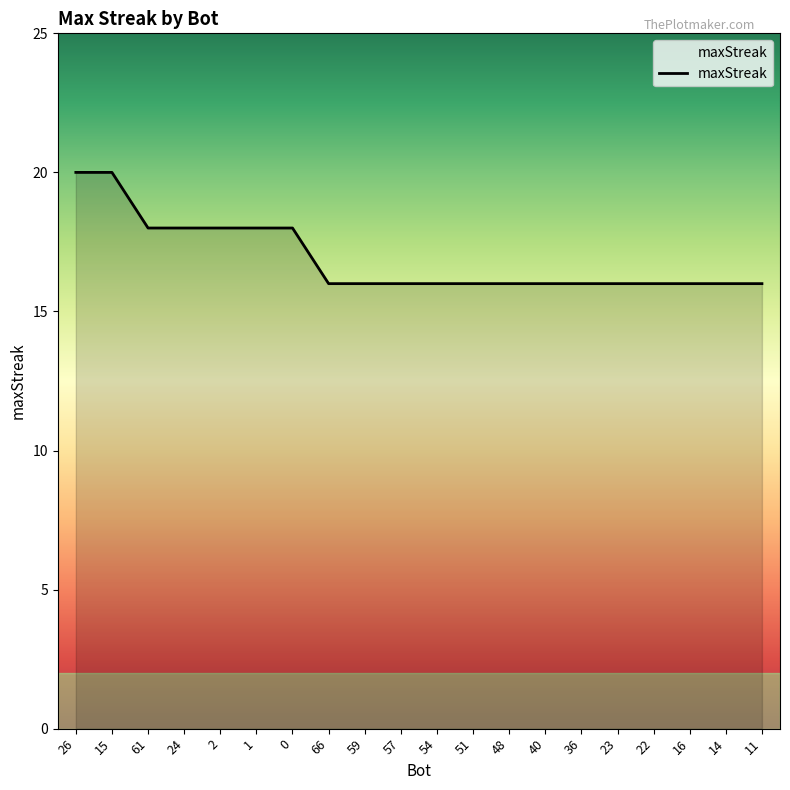

What value does the data have at 26?

20